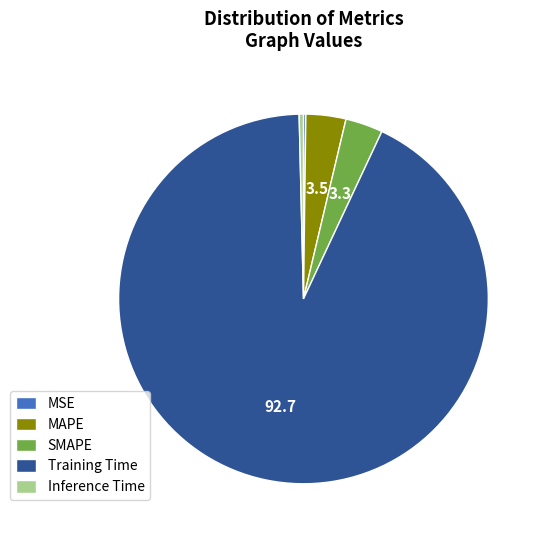

Is there a majority slice in this chart?

Yes